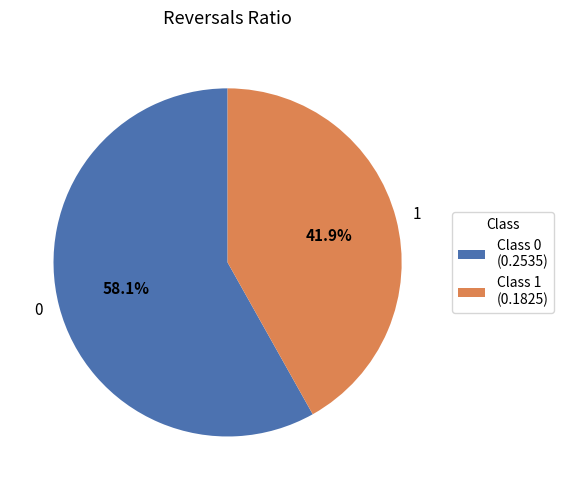

Is there a majority slice in this chart?

Yes